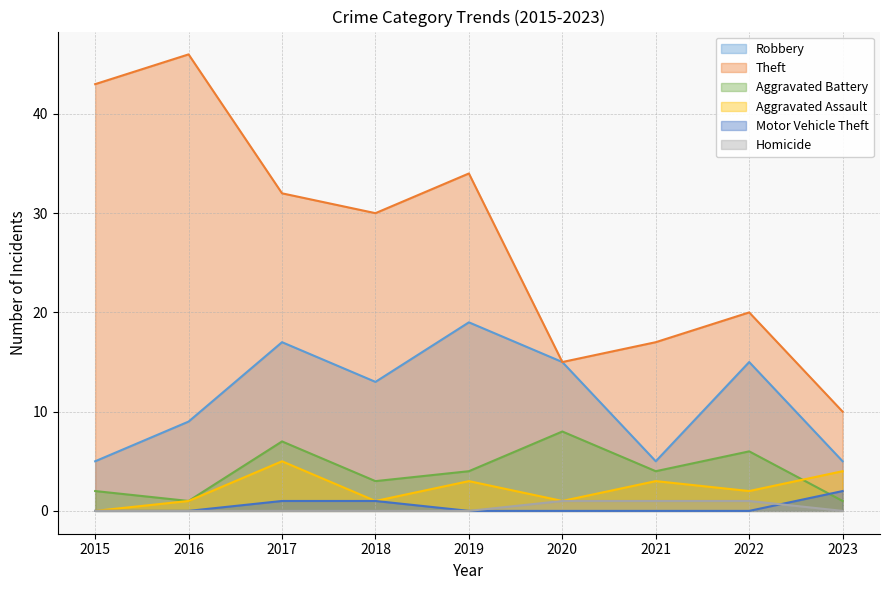

What is the greatest value displayed?

46